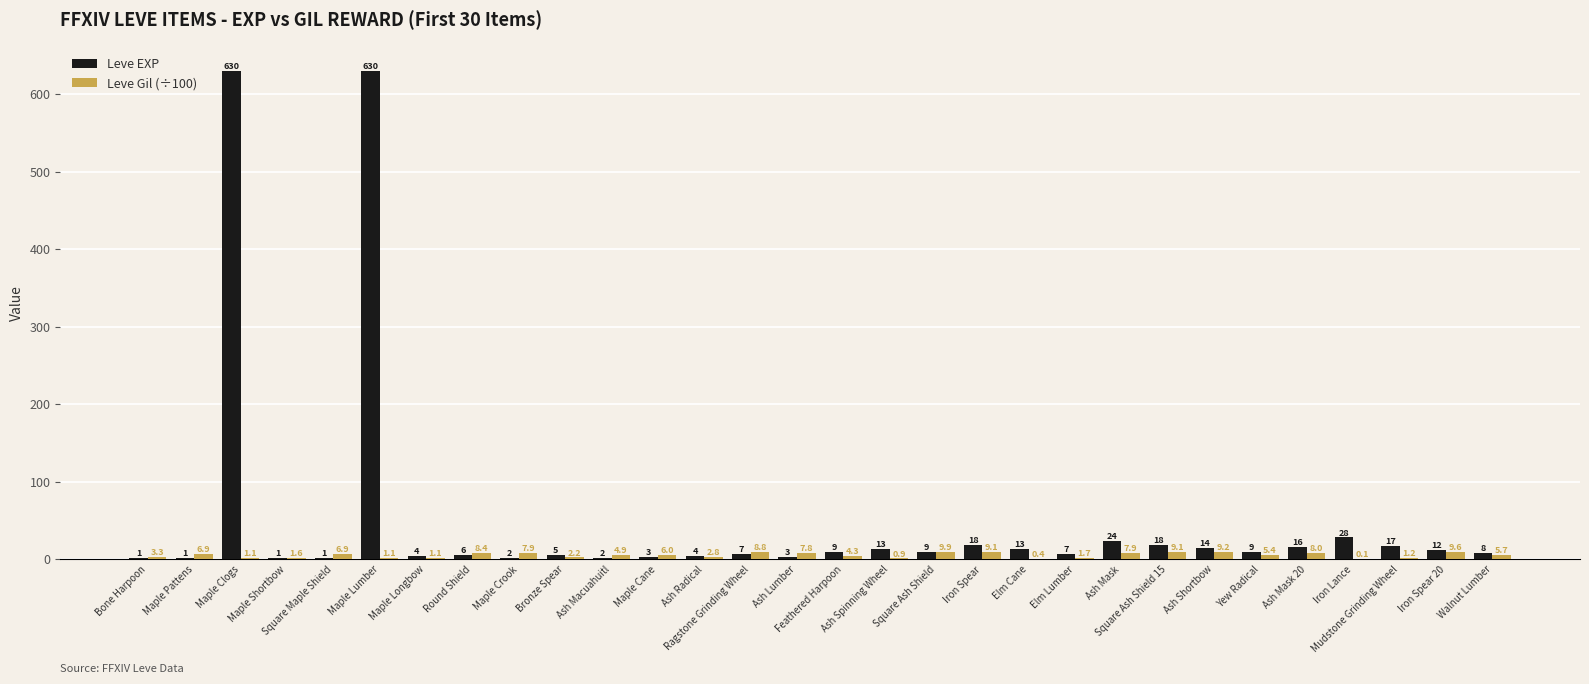

What is the sum of the Leve EXP values at Ash Lumber and Elm Lumber?

10.0